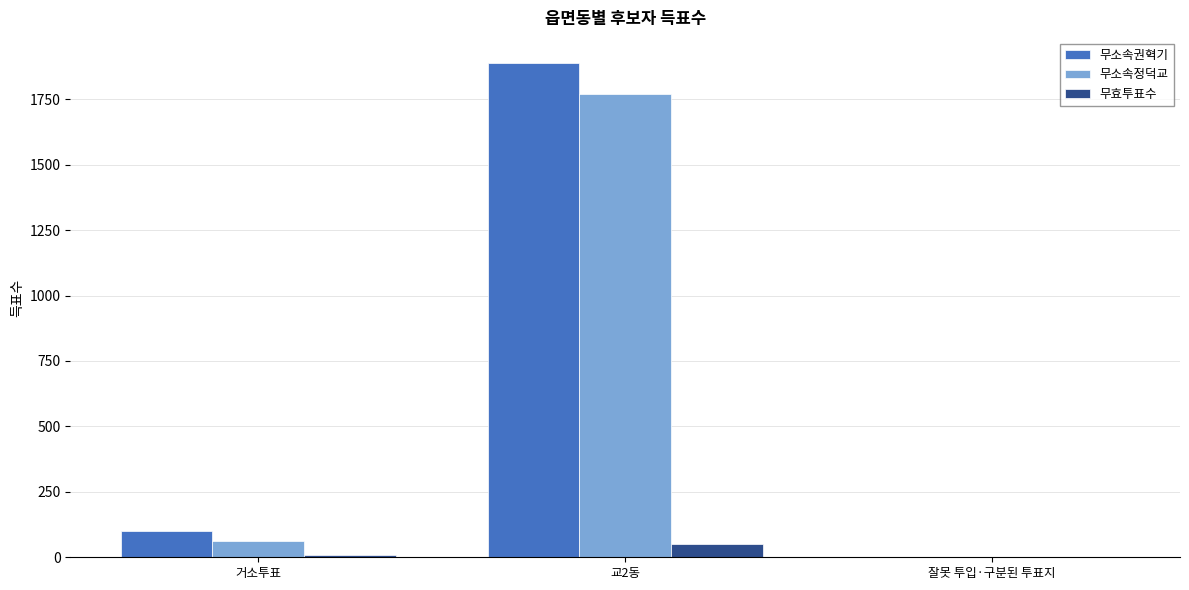

At which label is 무소속권혁기 closest to 946?

거소투표